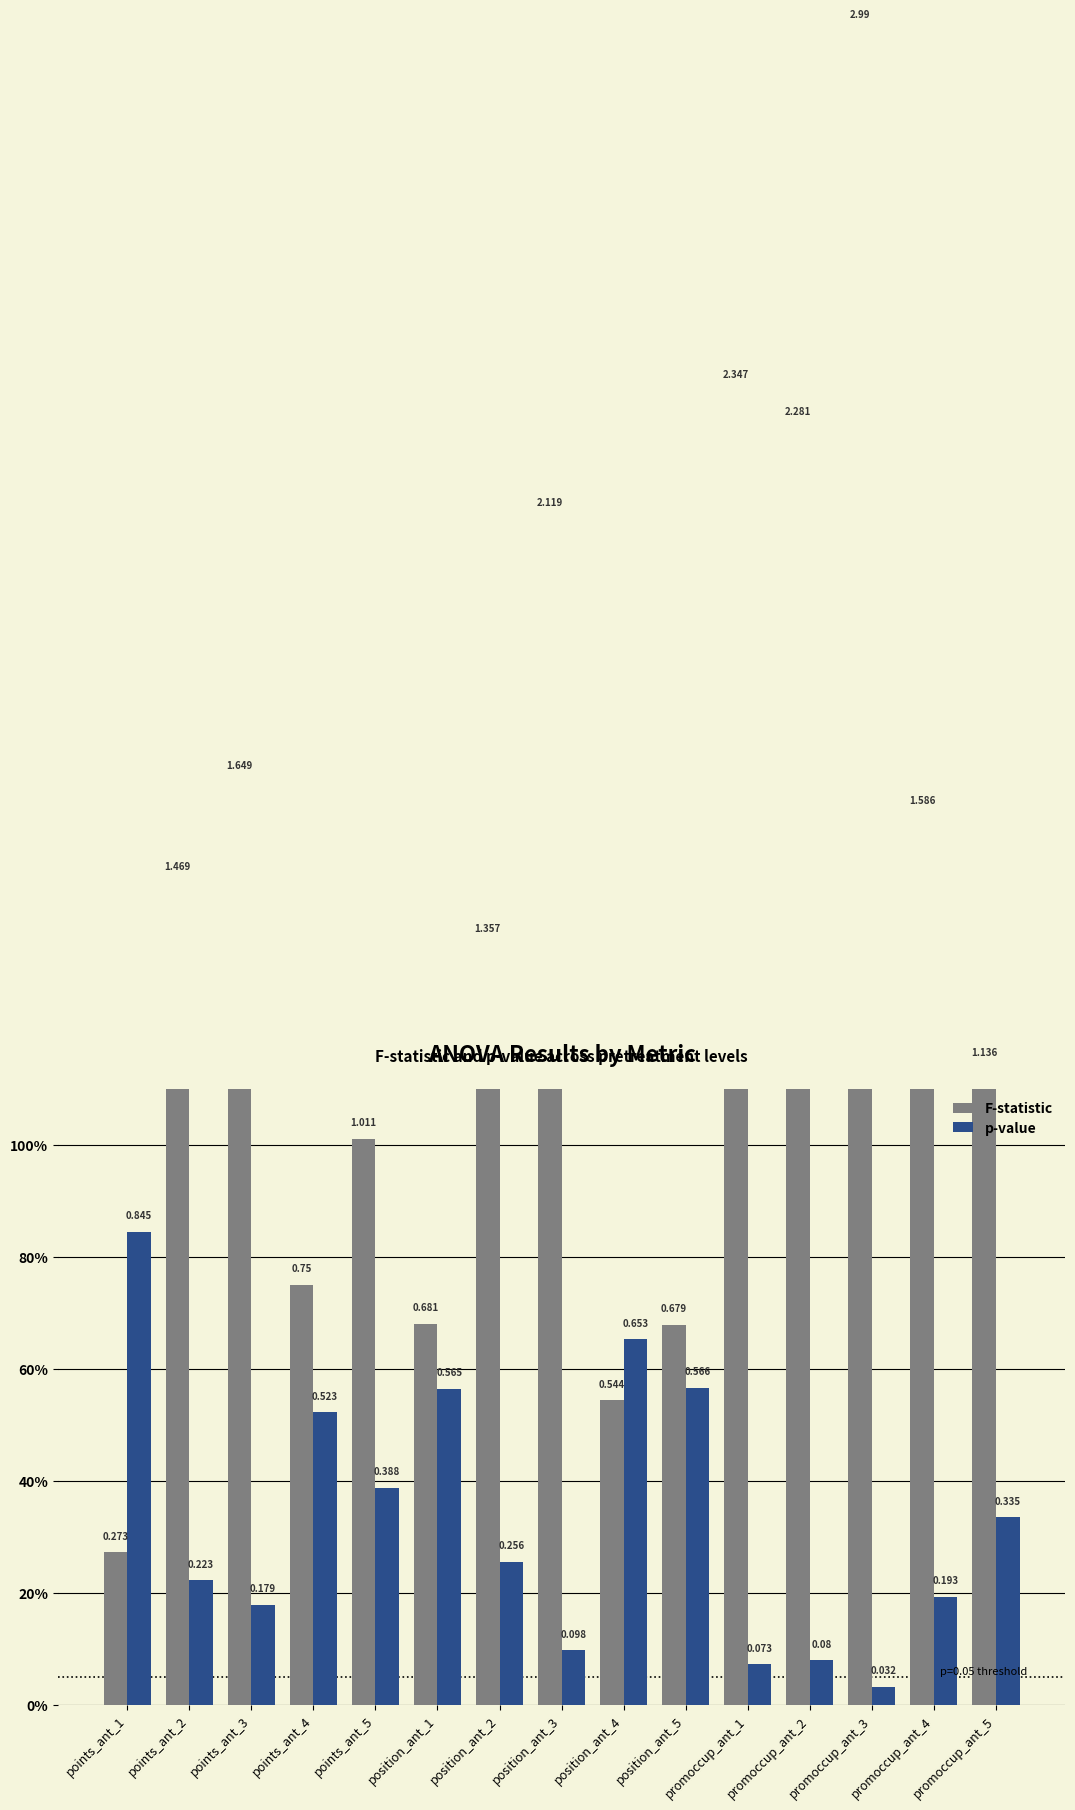

Reading left to right, what are all the values shown in this chart?

F-statistic: 0.3	1.5	1.6	0.8	1.0	0.7	1.4	2.1	0.5	0.7	2.3	2.3	3.0	1.6	1.1
p-value: 0.8	0.2	0.2	0.5	0.4	0.6	0.3	0.1	0.7	0.6	0.1	0.1	0.0	0.2	0.3